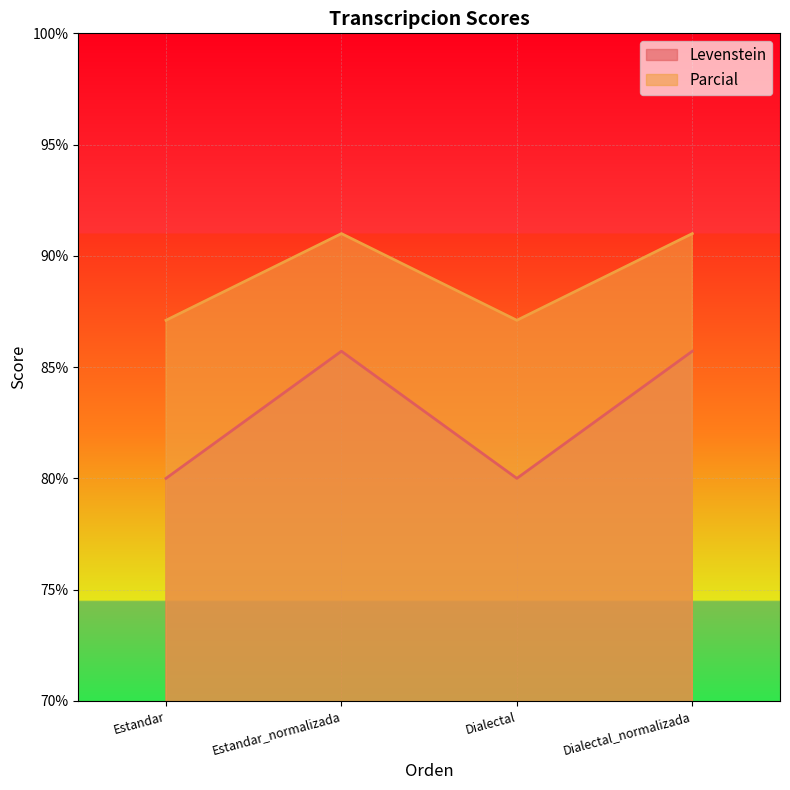

At which label is Parcial closest to 89?

Estandar